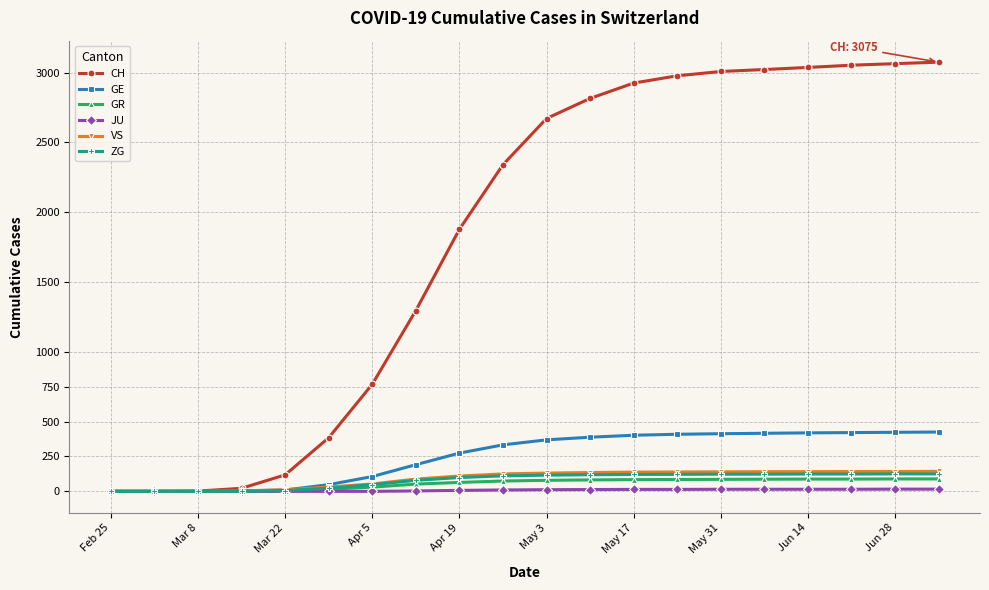

What is the maximum value for VS?

143